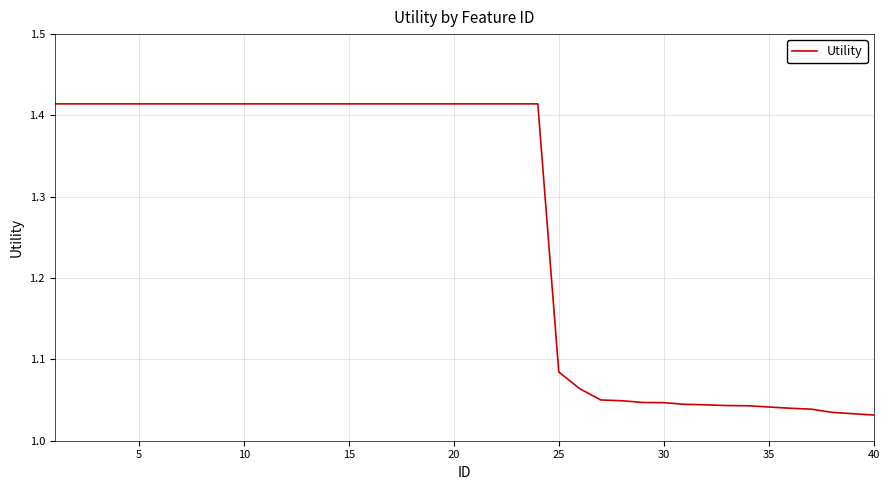

Is this an area chart (filled region under the line)?

No